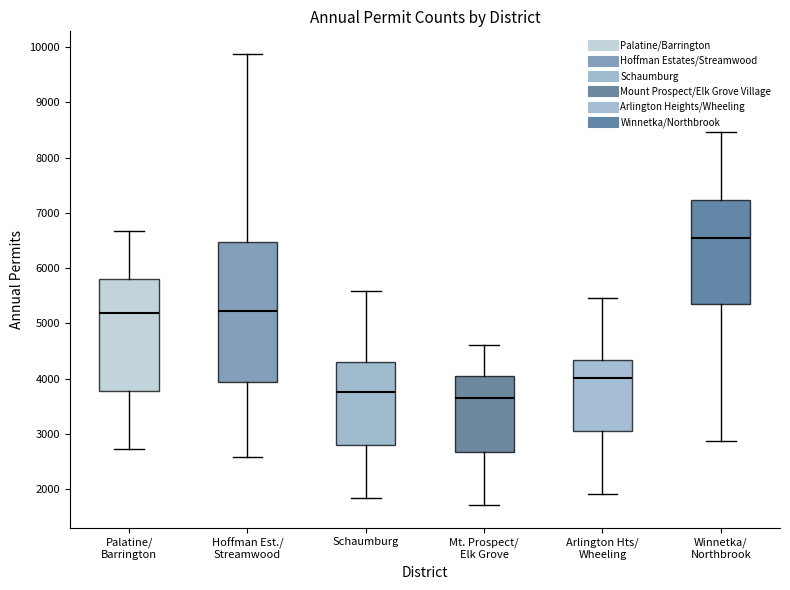

Reading left to right, read every box against the y-axis: the position of its median line, the range the box covers, and the ends of its whiskers. The values are not printed on the chart, so give them approximately, as read against the axis.

Palatine/ Barrington: median 5200, box 3800 to 5800, whiskers 2700 to 6700
Hoffman Est./ Streamwood: median 5200, box 3900 to 6500, whiskers 2600 to 9900
Schaumburg: median 3800, box 2800 to 4300, whiskers 1800 to 5600
Mt. Prospect/ Elk Grove: median 3700, box 2700 to 4100, whiskers 1700 to 4600
Arlington Hts/ Wheeling: median 4000, box 3000 to 4300, whiskers 1900 to 5500
Winnetka/ Northbrook: median 6500, box 5300 to 7200, whiskers 2900 to 8500